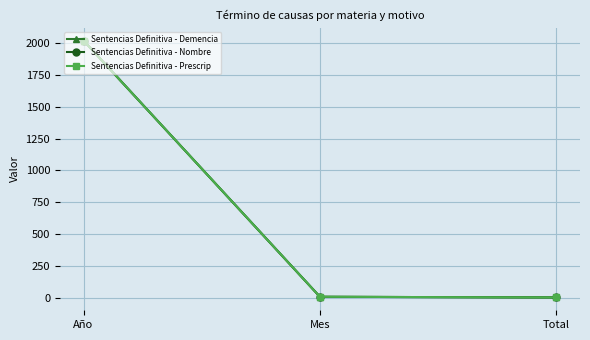

Is this an area chart (filled region under the line)?

No